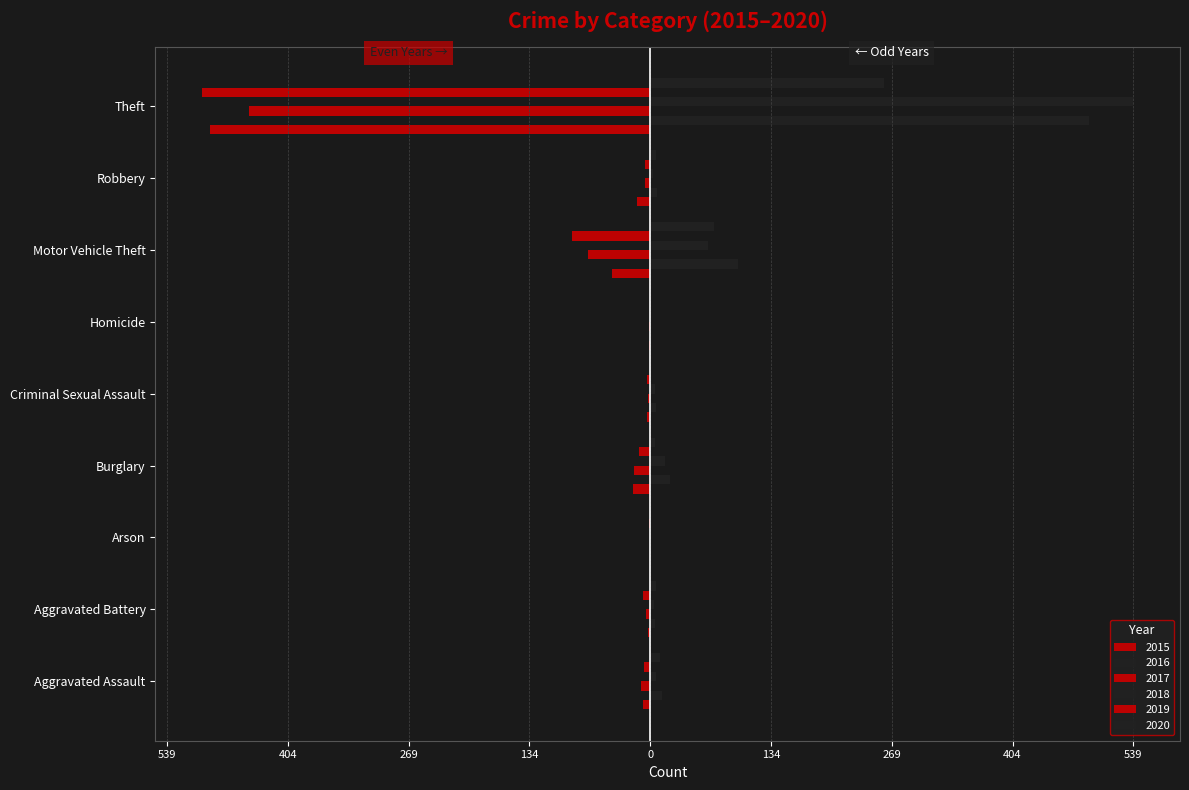

What is the total value across all series at Homicide?

-2